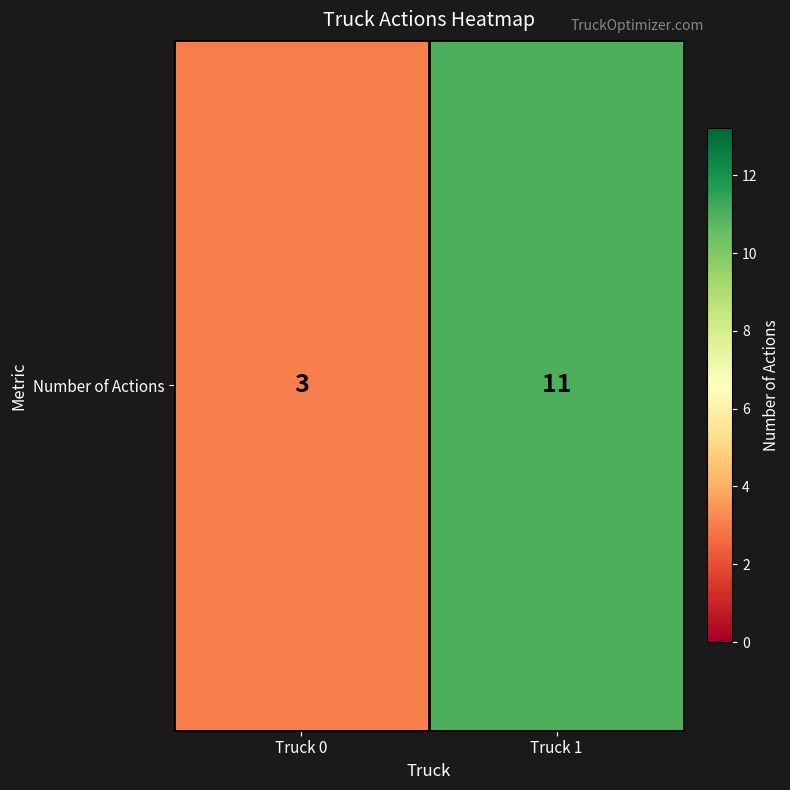

How many categories are shown in the chart?

2